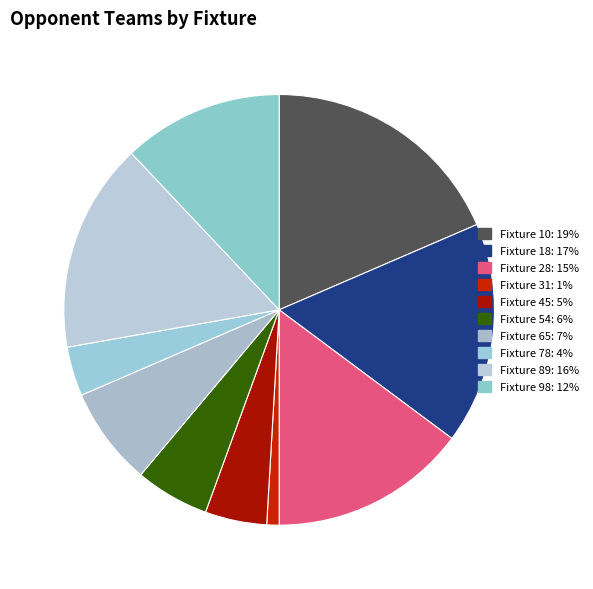

How much of the chart is everything except Fixture 89?

84.3%